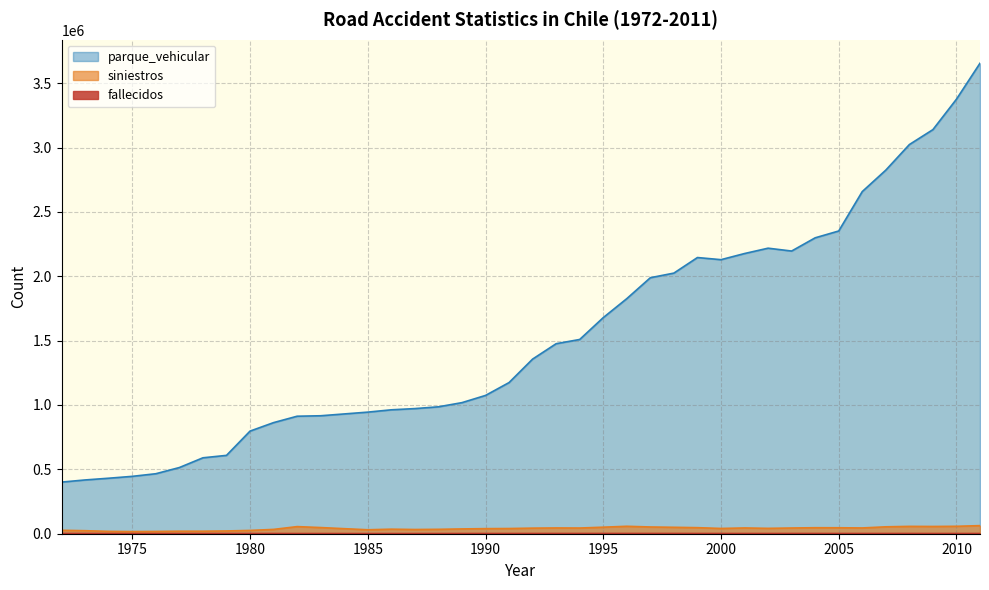

Which series has the widest spread of values?

parque_vehicular